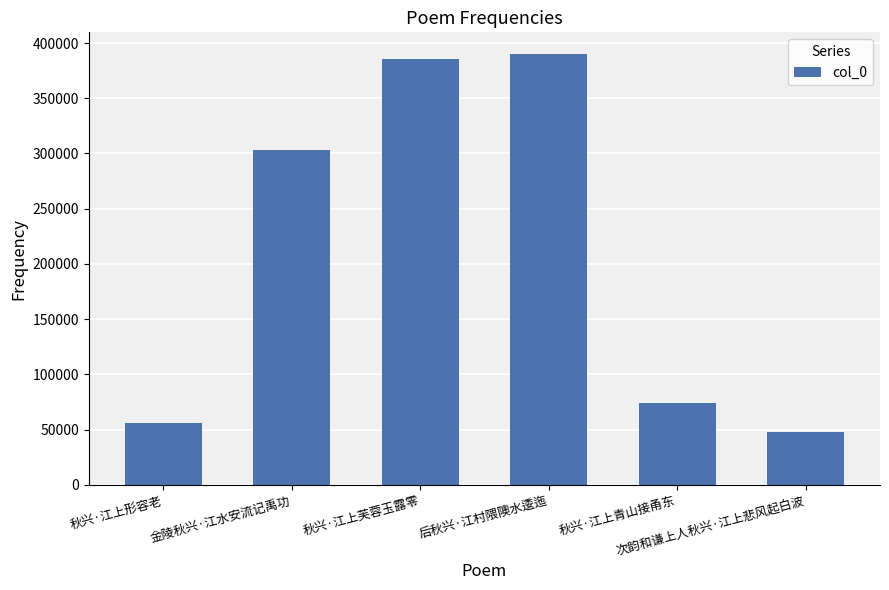

What is the average value?

209247